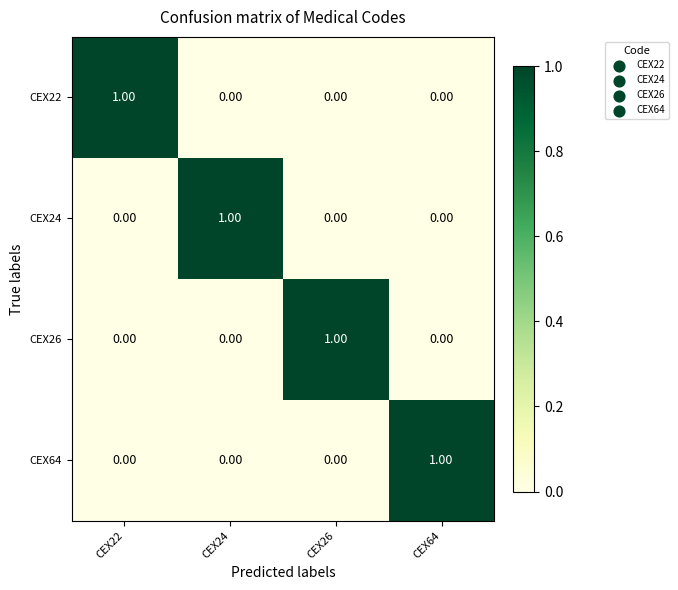

At how many categories does at least one series exceed 0?

4